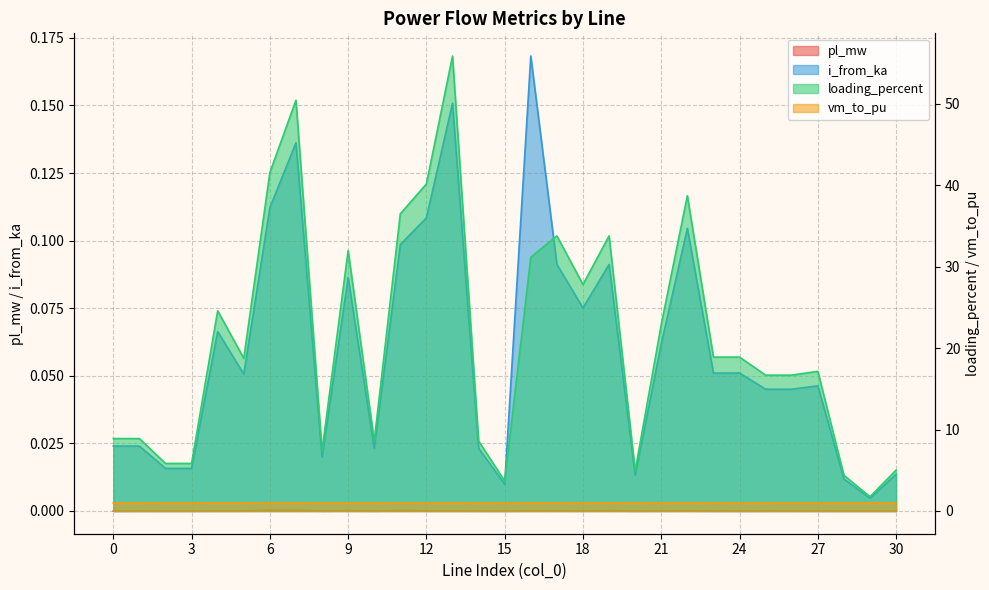

How many data points does each series have?

31